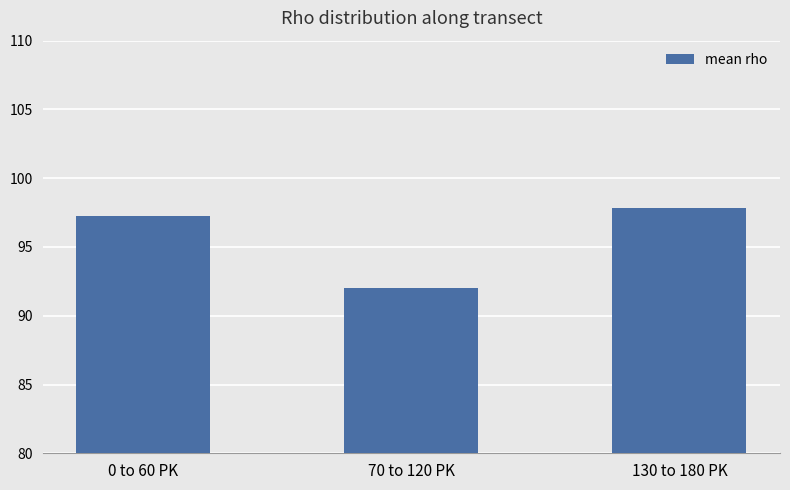

At which category does the chart reach its minimum across all series?

70 to 120 PK